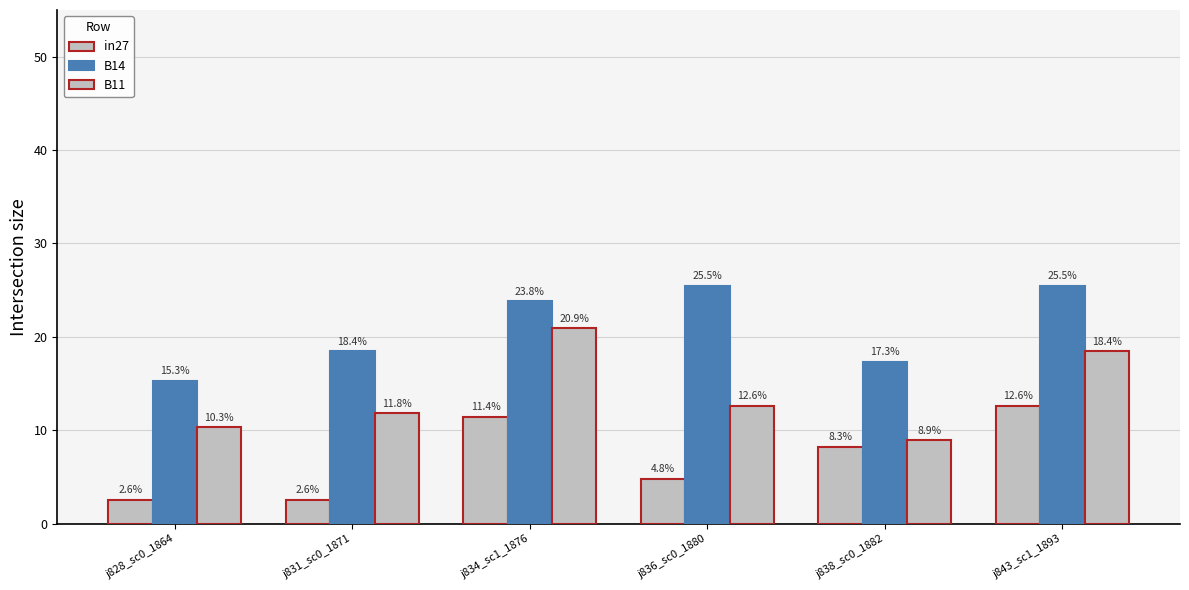

Does the chart contain any negative values?

No